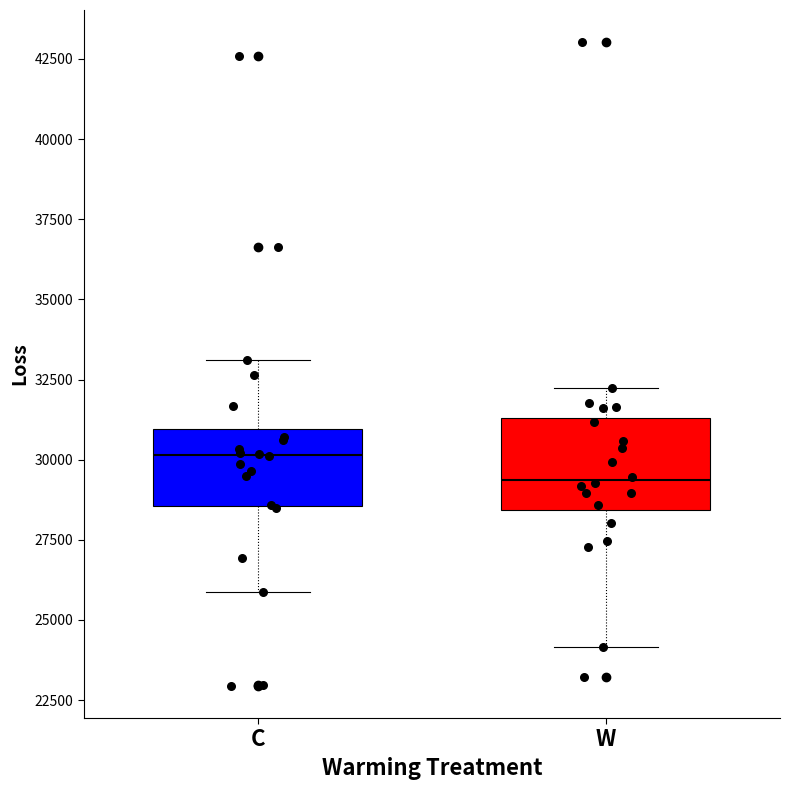

Where is the upper edge of the box for C on the y-axis? The values are not printed on the chart, so give them approximately, as read against the axis.

31000